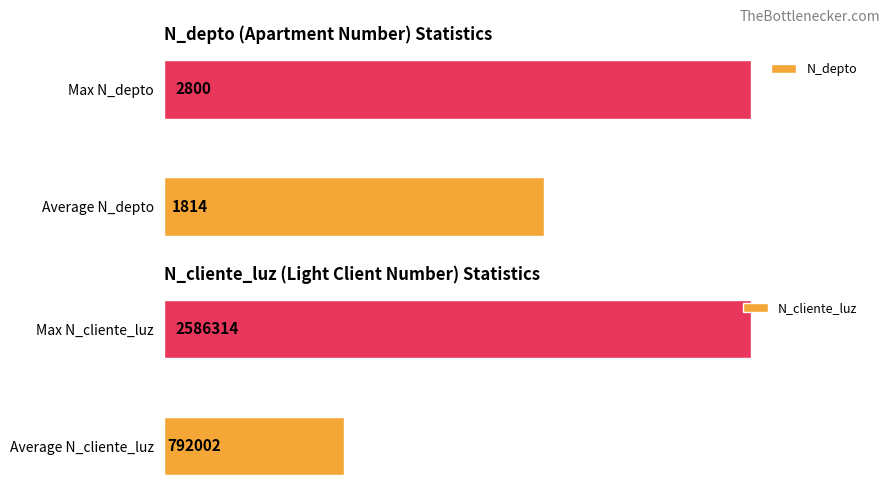

What is the value of the N_cliente_luz bar at the 1st from the left?

792001.8